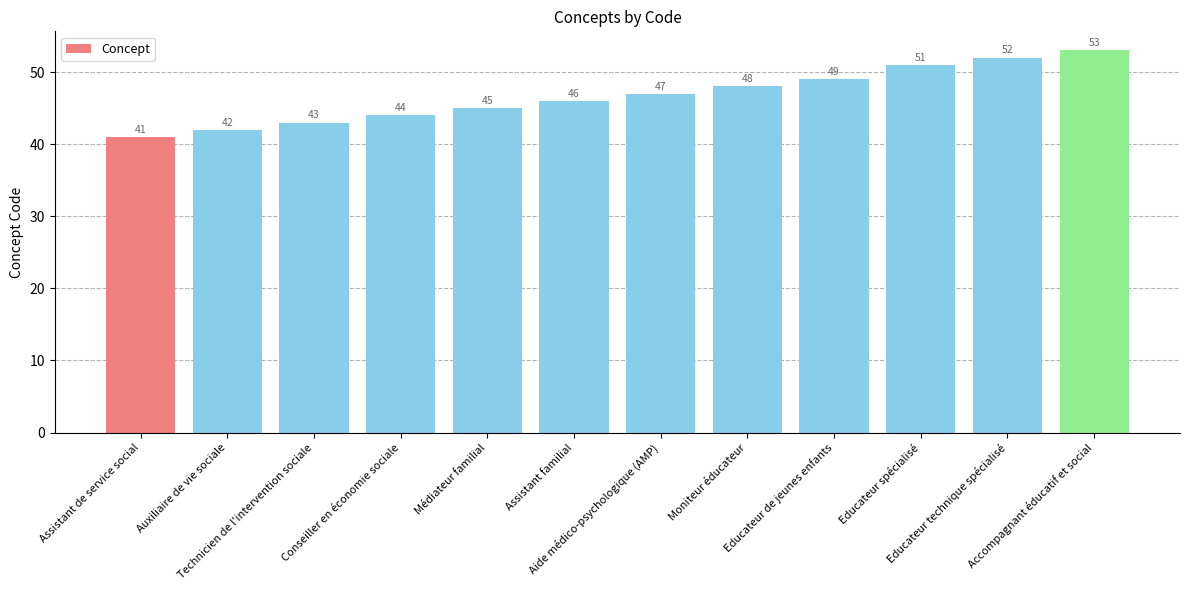

Reading right to left, transcribe all the data shown in this chart.

53	52	51	49	48	47	46	45	44	43	42	41